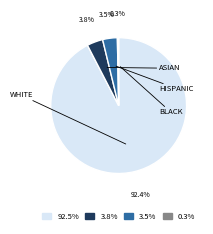

Which has a higher value, 92.5% or 0.3%?

92.5%